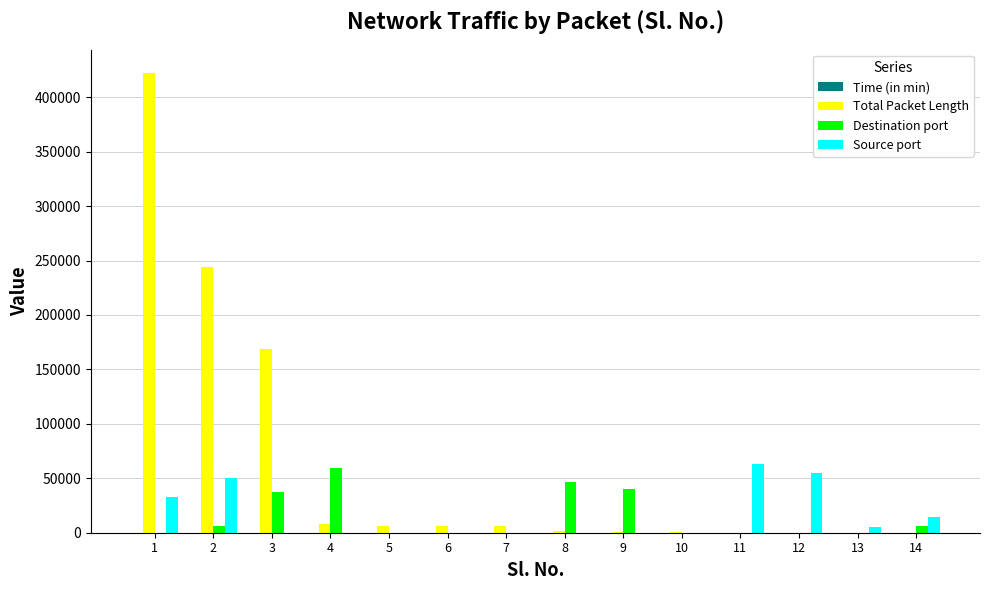

How many series are shown in this chart?

4